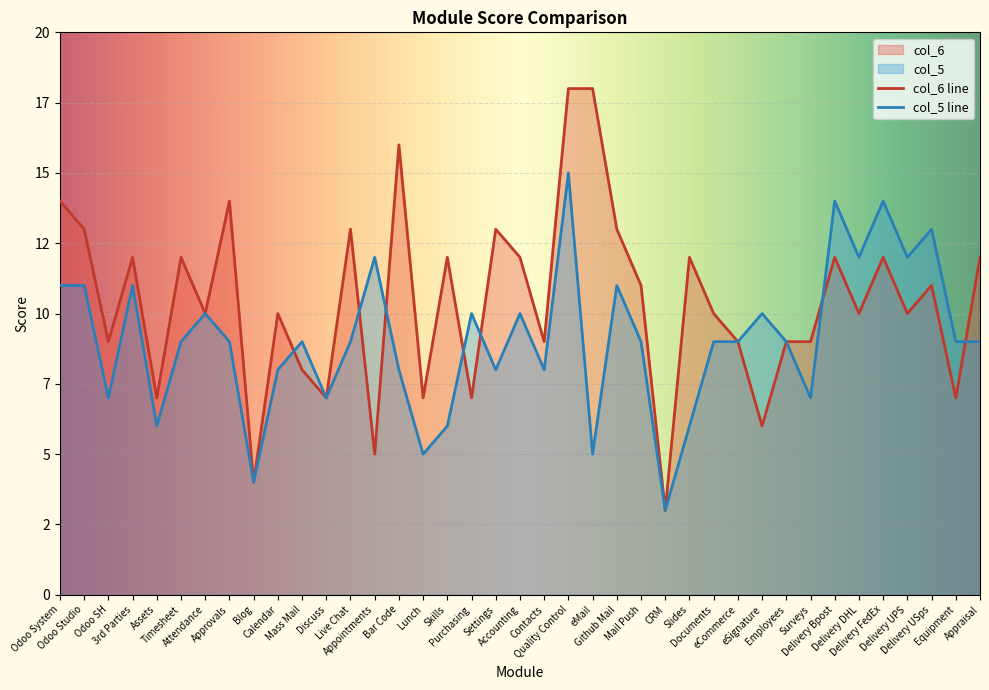

What is the difference between the values at 3rd Parties and Delivery DHL?

2